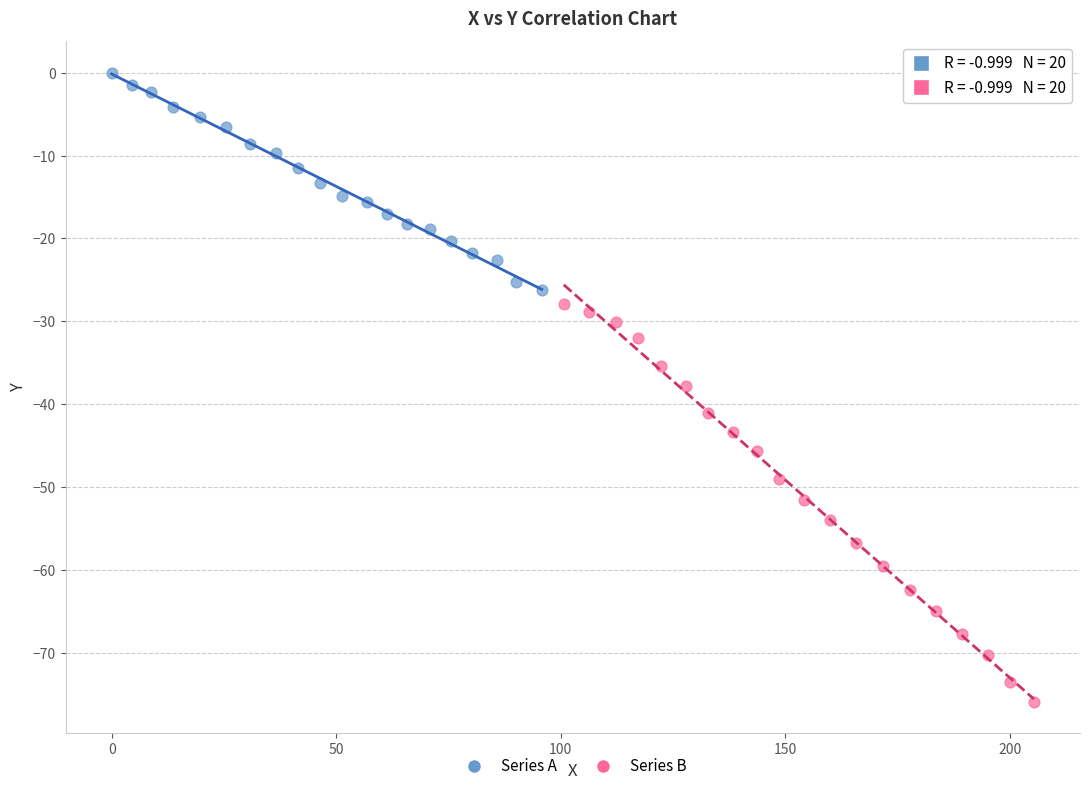

Which series has the widest spread of Y values?

Series B